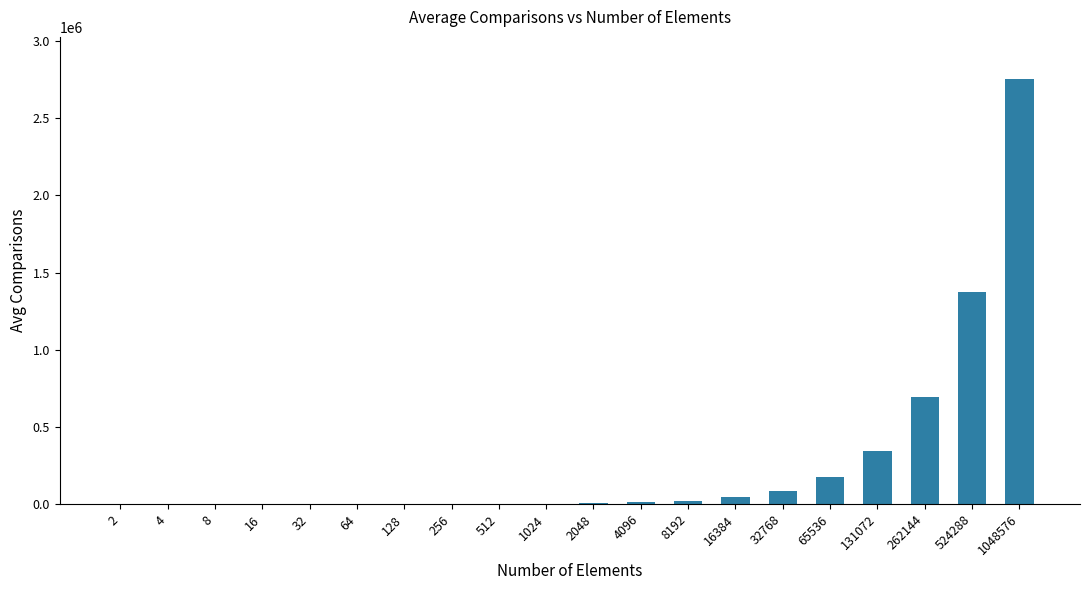

Is it true that the value at 256 is 612?

True